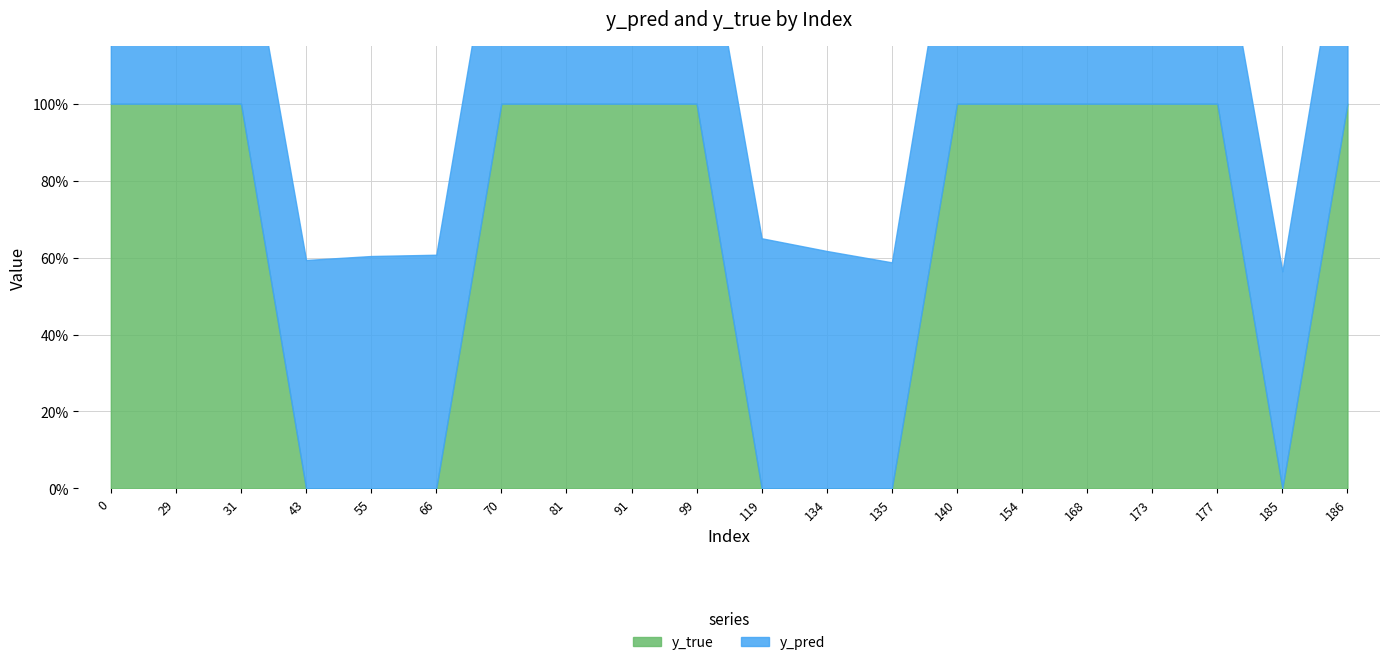

Between 99 and 135, which series saw the biggest shift?

y_true